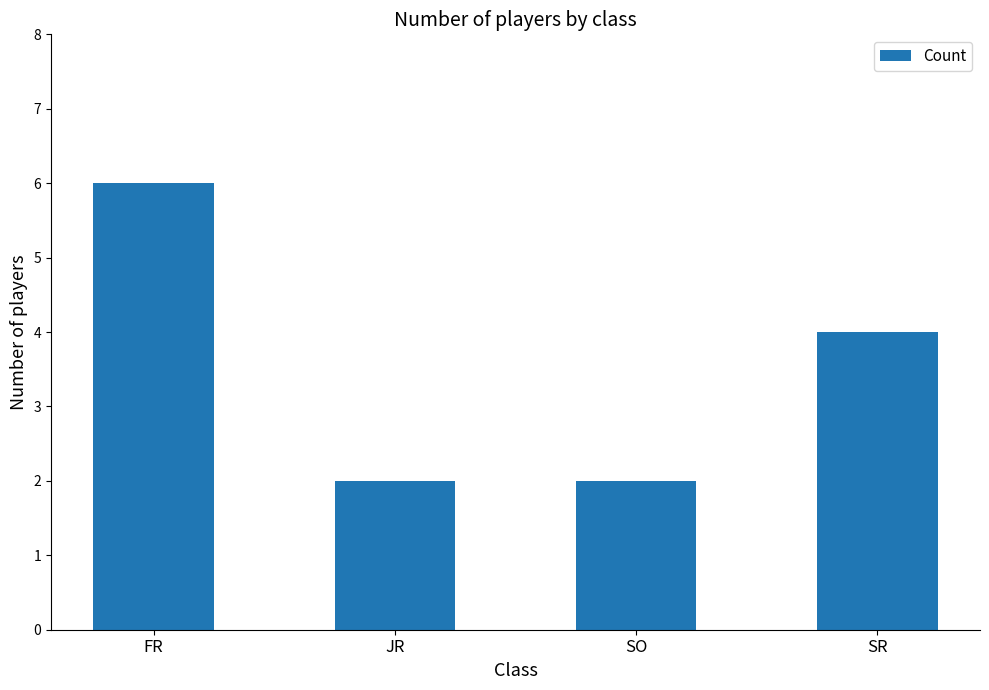

How many bars are there in total?

4